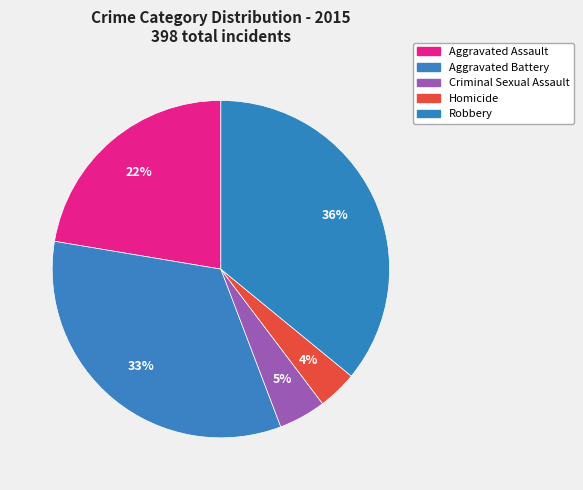

Which category has the biggest portion of the pie?

Robbery